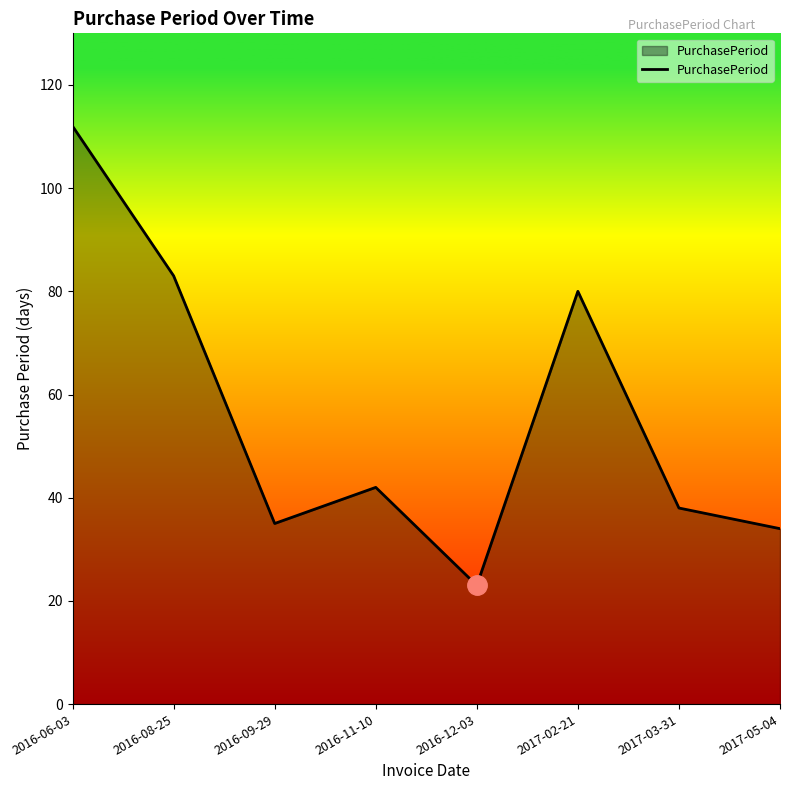

Reading right to left, transcribe all the data shown in this chart.

2017-05-04=34	2017-03-31=38	2017-02-21=80	2016-12-03=23	2016-11-10=42	2016-09-29=35	2016-08-25=83	2016-06-03=112